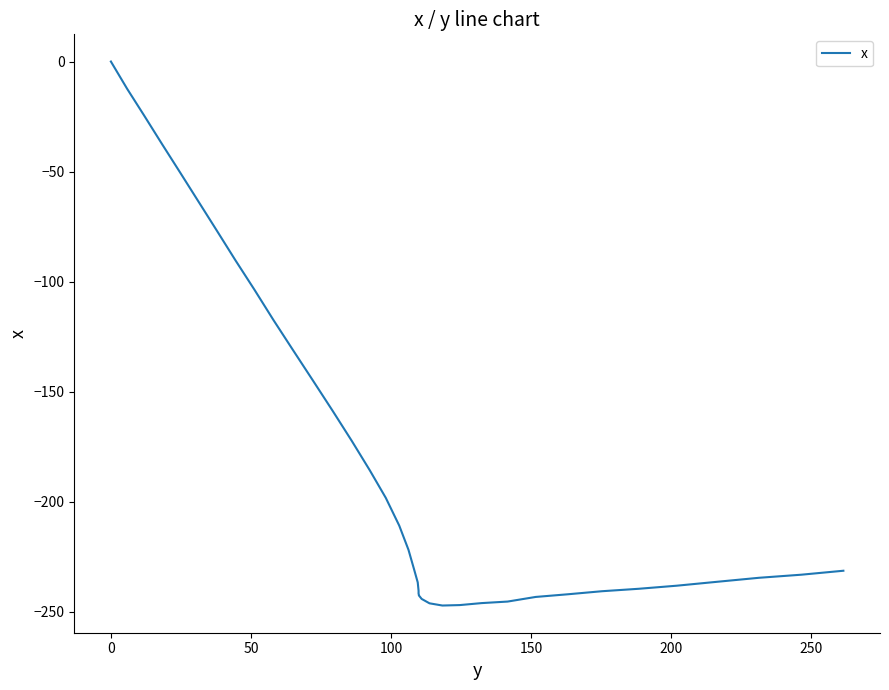

How many points are lower than both their immediate neighbors (excluding endpoints)?

1